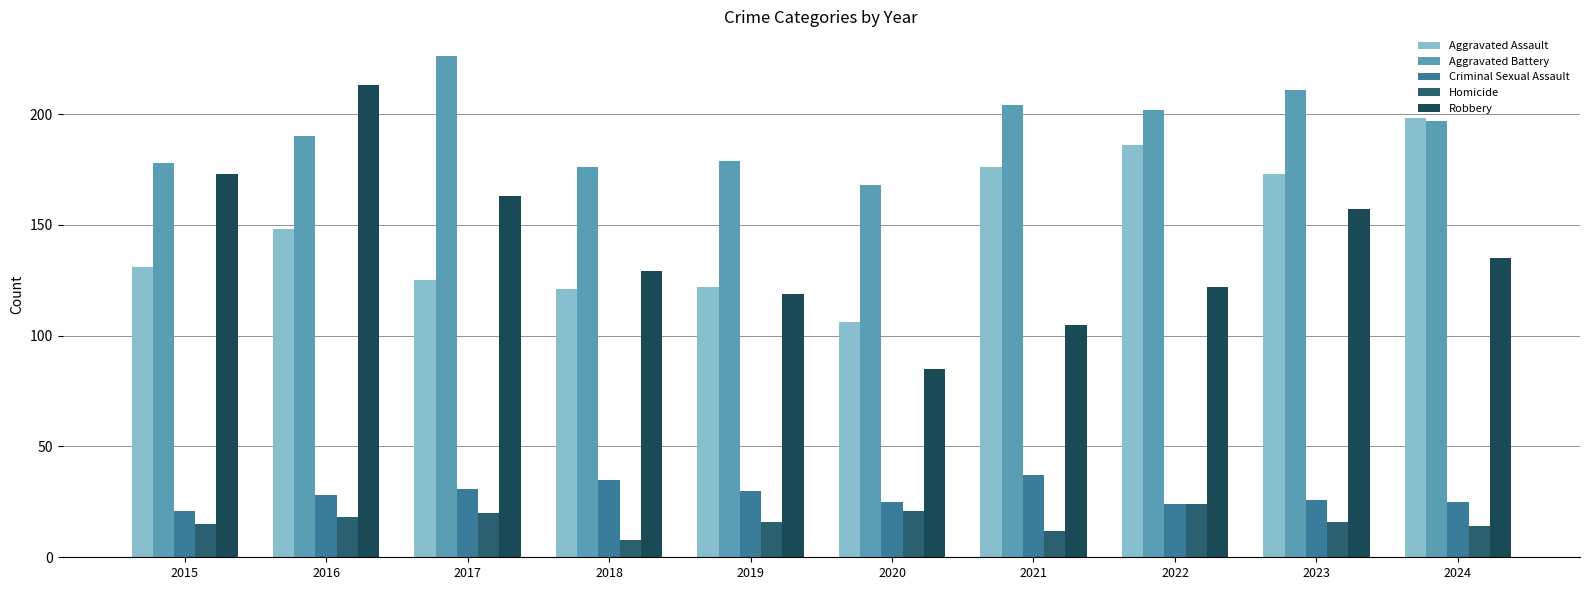

Reading left to right, extract all data points from this chart.

Aggravated Assault: 131	148	125	121	122	106	176	186	173	198
Aggravated Battery: 178	190	226	176	179	168	204	202	211	197
Criminal Sexual Assault: 21	28	31	35	30	25	37	24	26	25
Homicide: 15	18	20	8	16	21	12	24	16	14
Robbery: 173	213	163	129	119	85	105	122	157	135